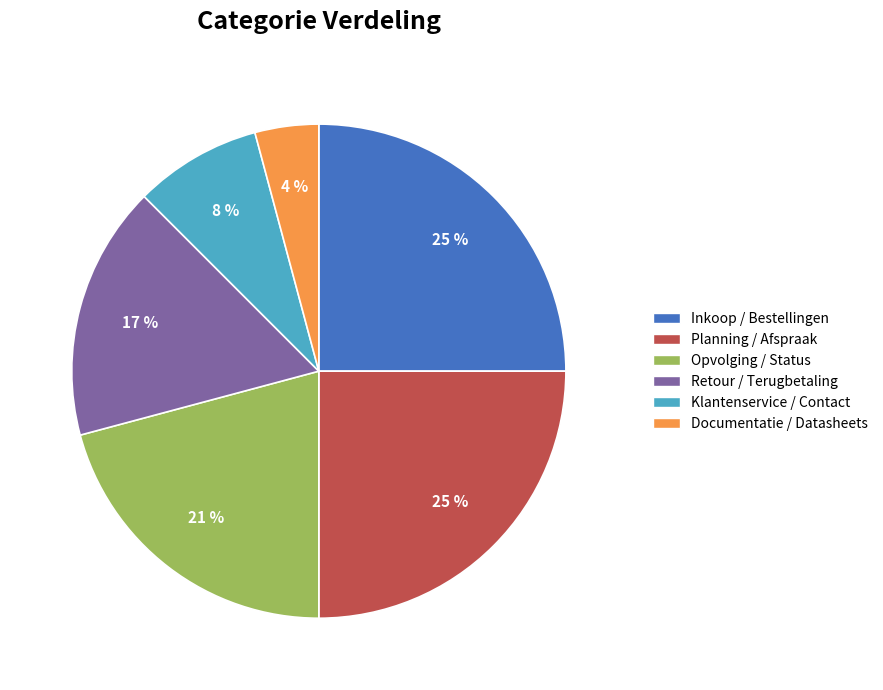

Rank the categories by value from lowest to highest.

Documentatie / Datasheets, Klantenservice / Contact, Retour / Terugbetaling, Opvolging / Status, Inkoop / Bestellingen, Planning / Afspraak